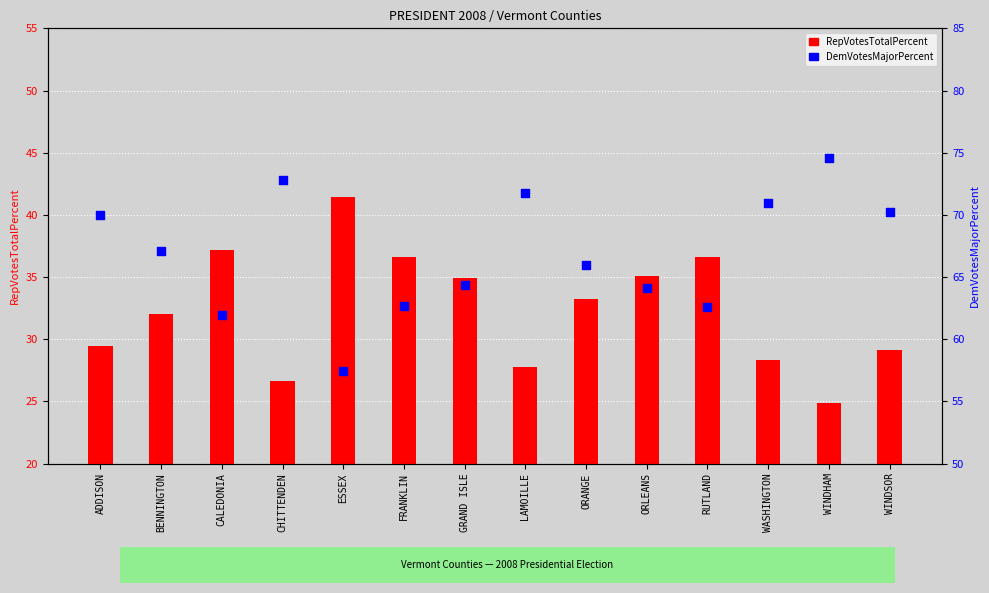

At which category is the sum across all series the highest?

CHITTENDEN